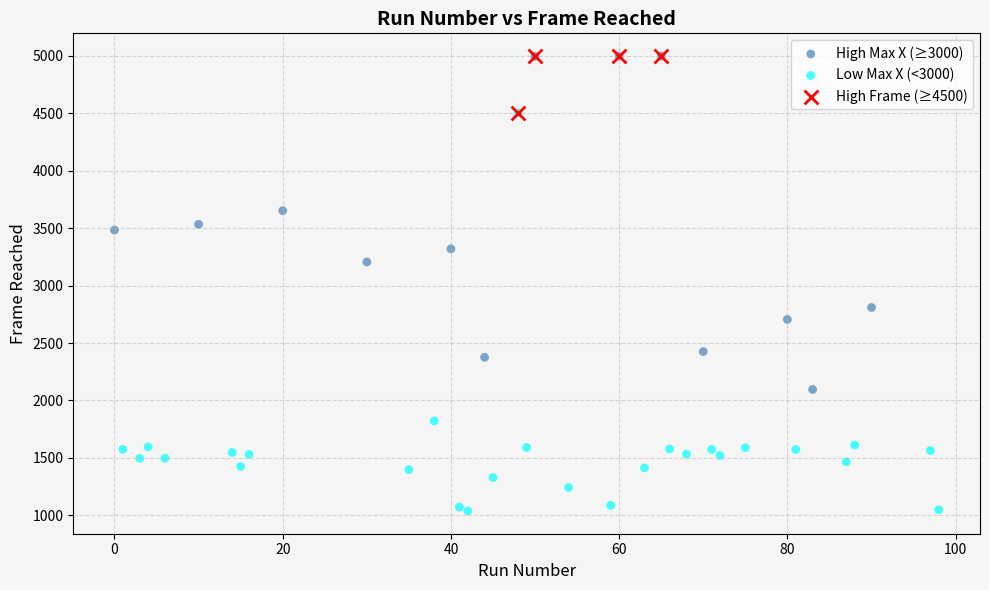

Which series has the largest Y range (max minus min)?

Low Max X (<3000)